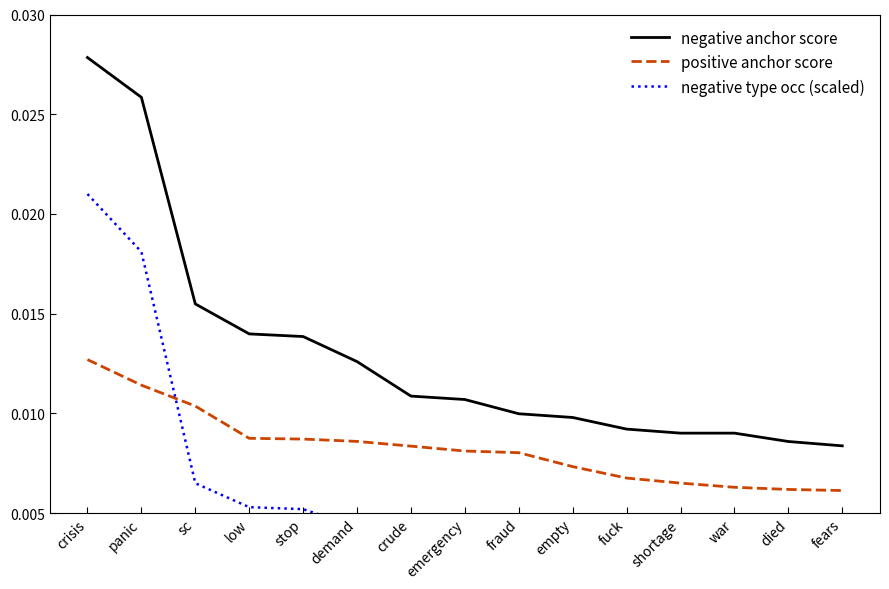

Which series changed the most between empty and shortage?

positive anchor score